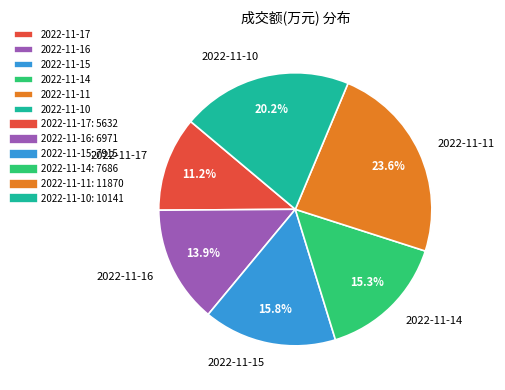

What is the smallest slice in the pie chart?

2022-11-17